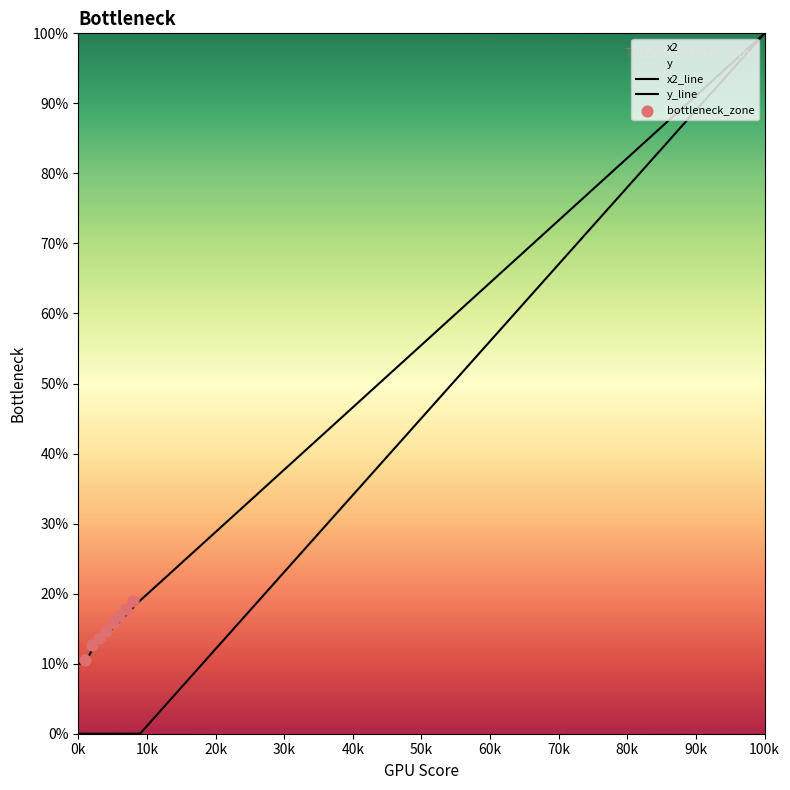

At which category is the sum across all series the highest?

100k